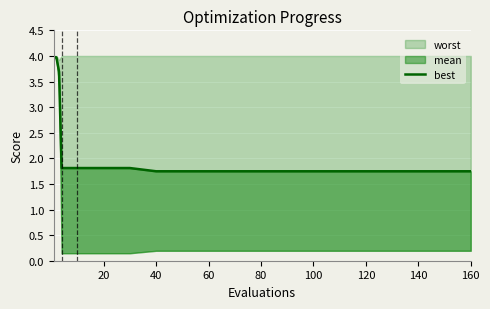

What is the greatest value displayed?

4.0